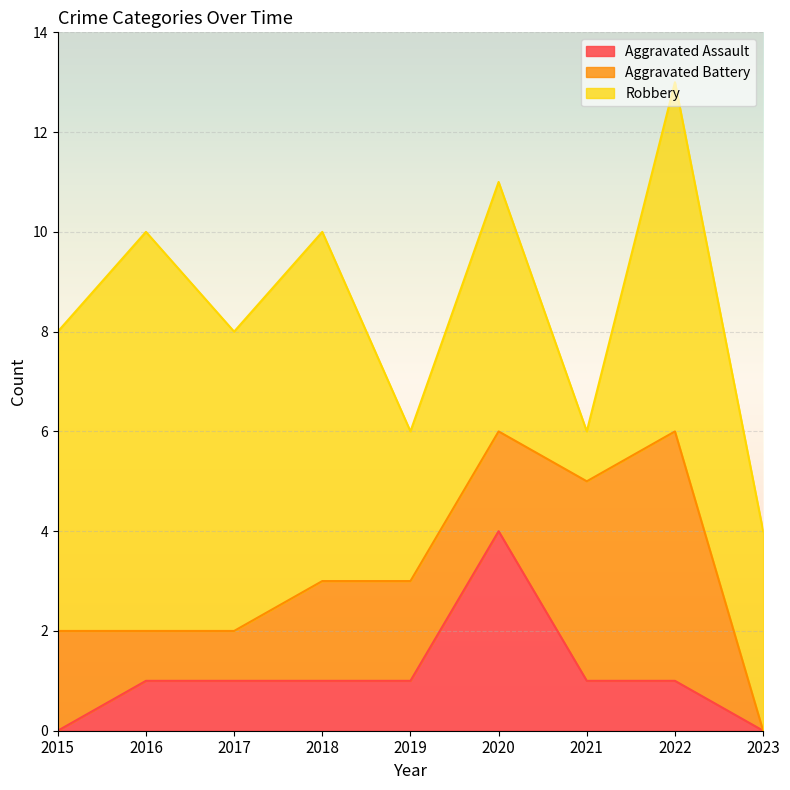

At which category is the sum across all series the highest?

2022